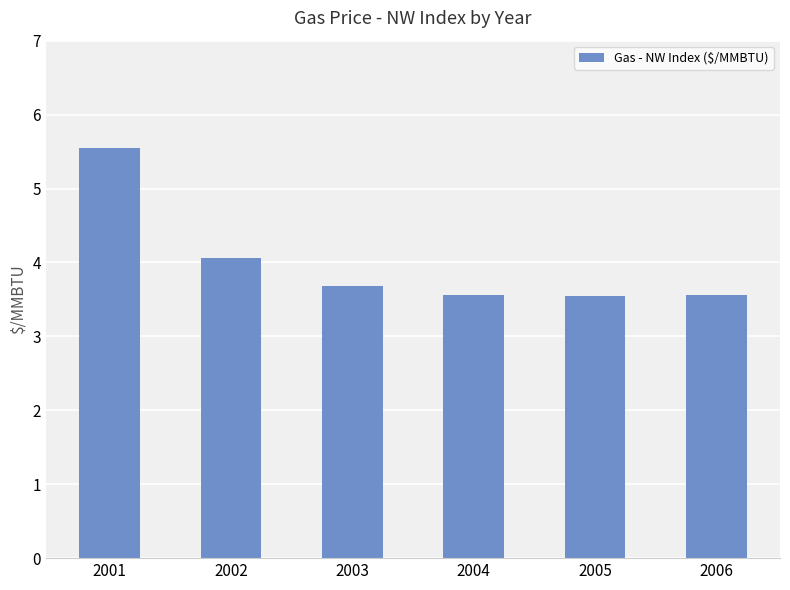

How many bars are there in total?

6